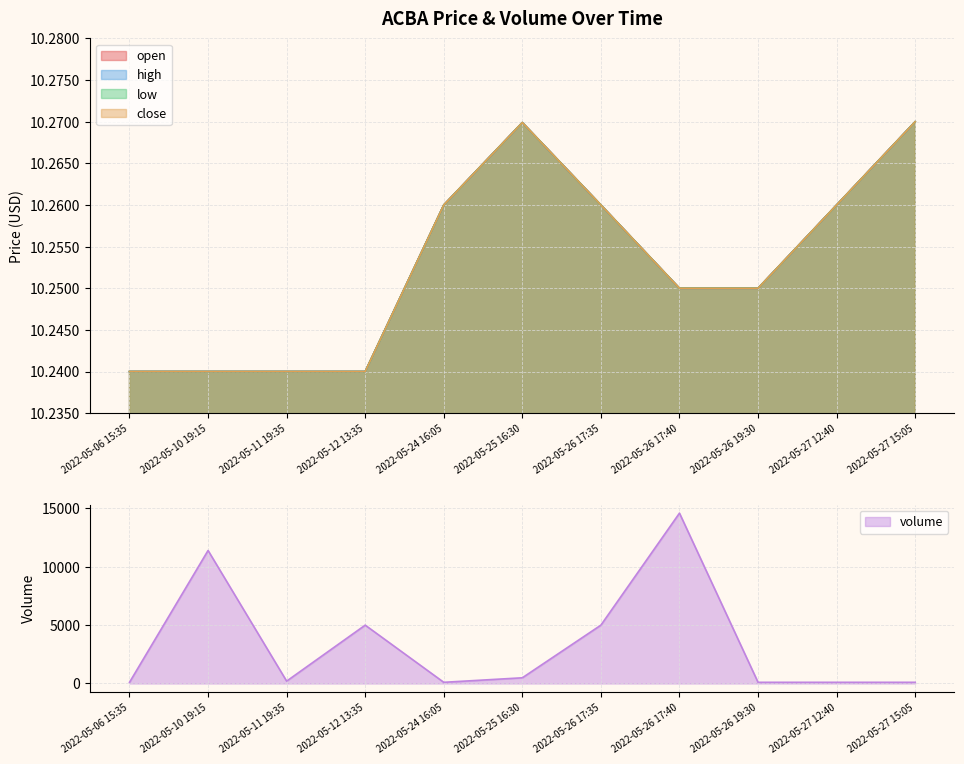

What is the label of the 4th point from the right?

2022-05-26 17:40